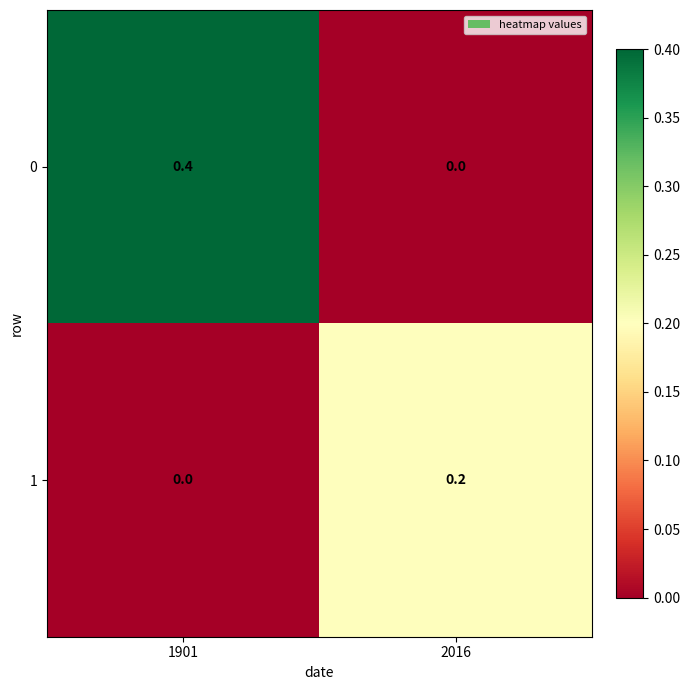

What is the spread (max minus min) of values at 1901?

0.4